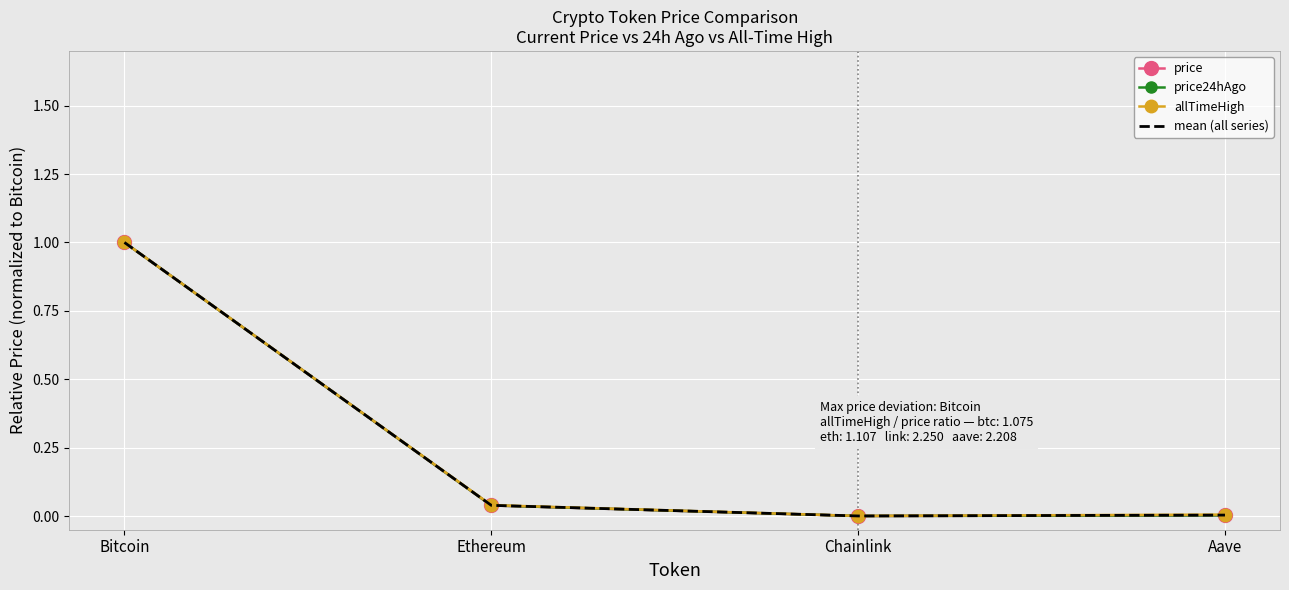

What is the sum of the price values at Bitcoin and Aave?

1.0